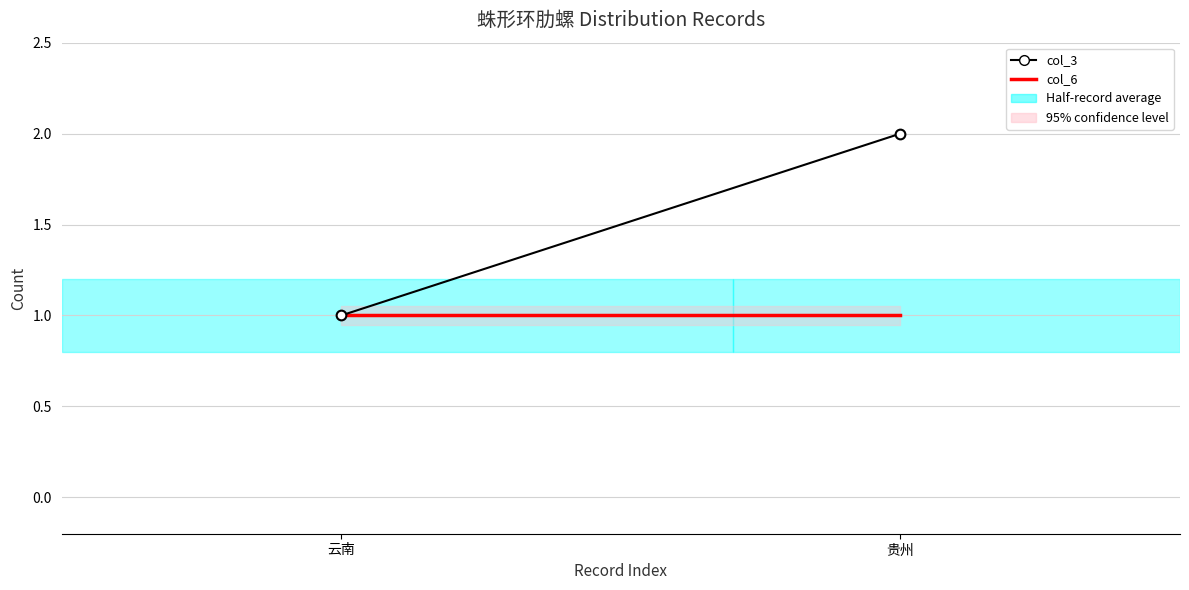

How many lines are shown in the chart?

2